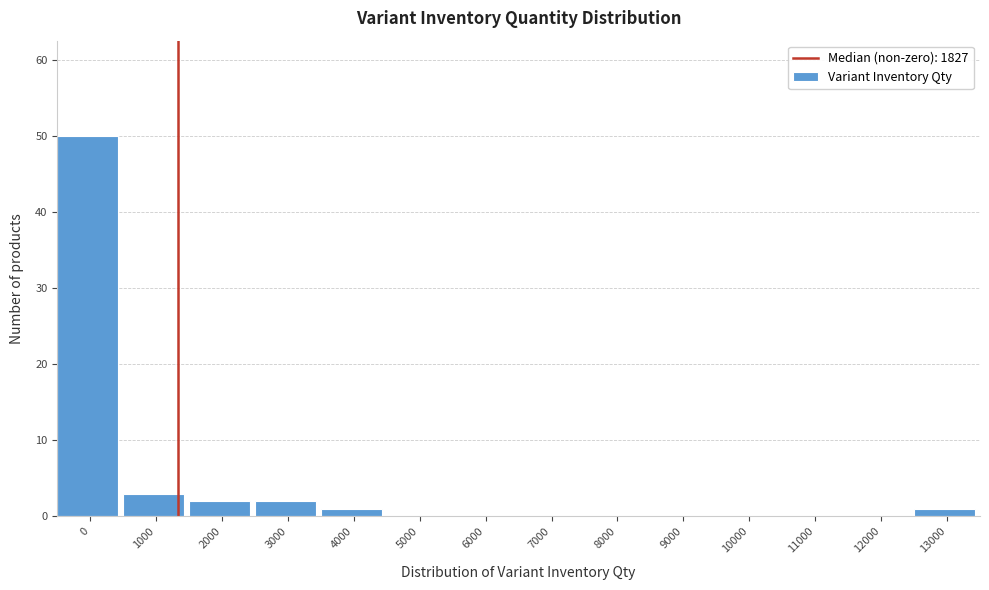

Reading left to right, what are all the values shown in this chart?

0=50	1000=3	2000=2	3000=2	4000=1	5000=0	6000=0	7000=0	8000=0	9000=0	10000=0	11000=0	12000=0	13000=1